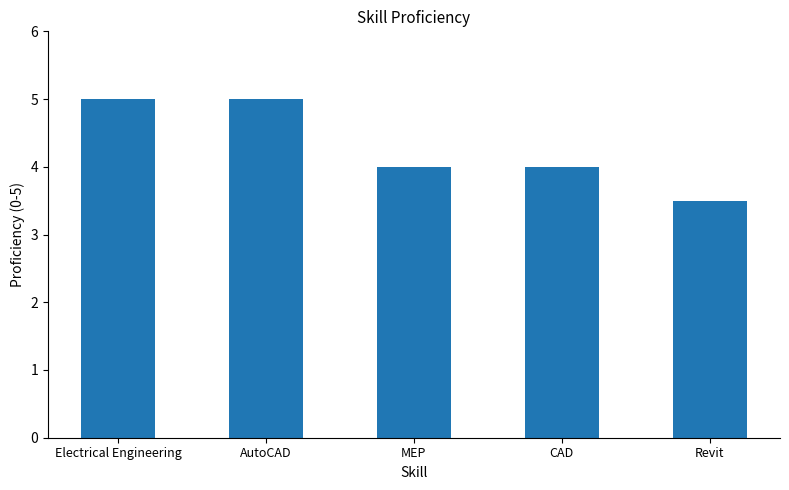

What is the maximum value shown in the chart?

5.0